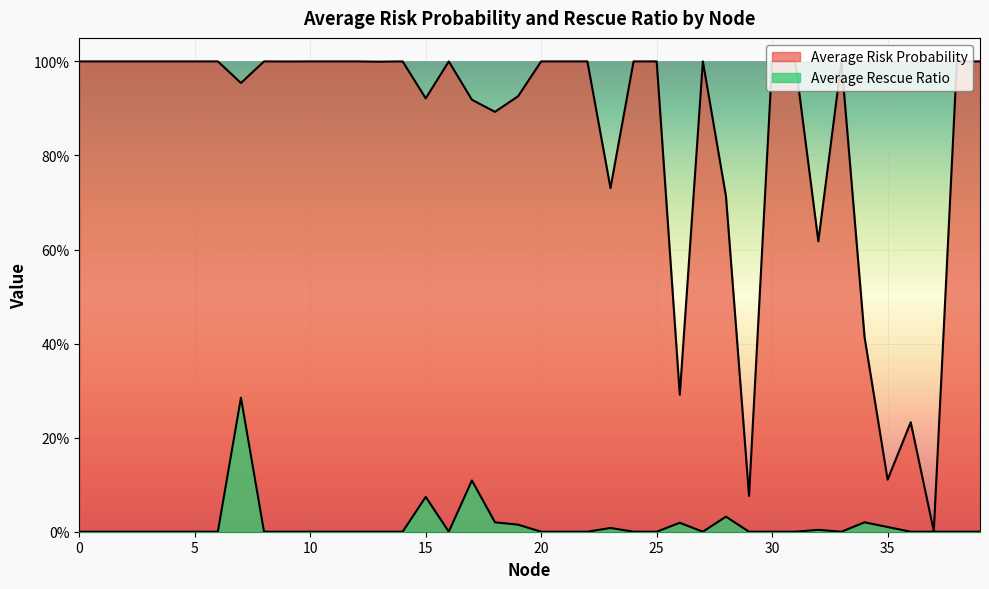

Reading left to right, extract all data points from this chart.

Average Risk Probability: 1.0	1.0	1.0	1.0	1.0	1.0	1.0	1.0	1.0	1.0	1.0	1.0	1.0	1.0	1.0	0.9	1.0	0.9	0.9	0.9	1.0	1.0	1.0	0.7	1.0	1.0	0.3	1.0	0.7	0.1	1.0	1.0	0.6	1.0	0.4	0.1	0.2	0.0	1.0	1.0
Average Rescue Ratio: 0.0	0.0	0.0	0.0	0.0	0.0	0.0	0.3	0.0	0.0	0.0	0.0	0.0	0.0	0.0	0.1	0.0	0.1	0.0	0.0	0.0	0.0	0.0	0.0	0.0	0.0	0.0	0.0	0.0	0.0	0.0	0.0	0.0	0.0	0.0	0.0	0.0	0.0	0.0	0.0